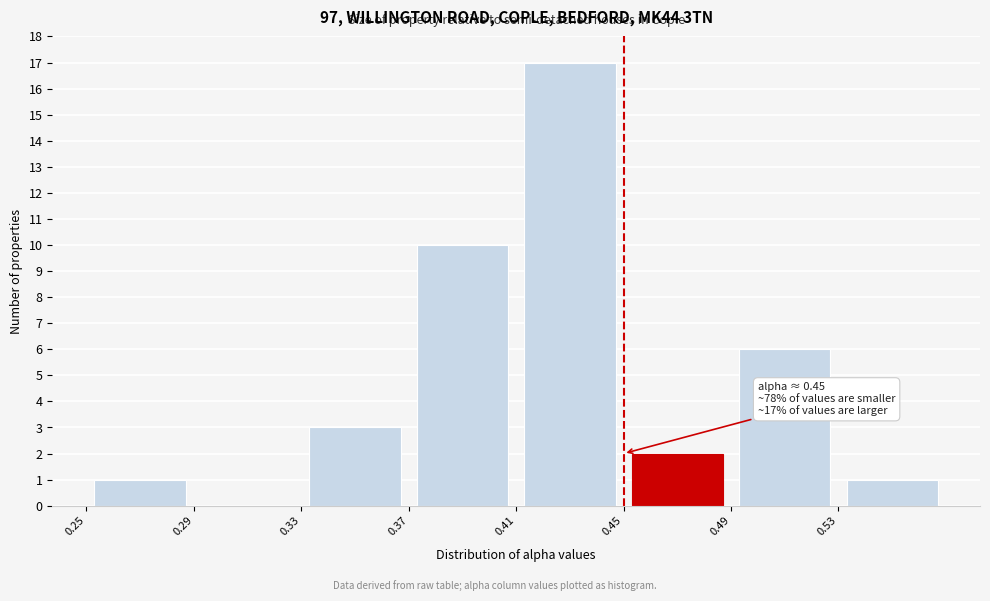

Over which range of the x-axis is the bar tallest?

0.41 to 0.45